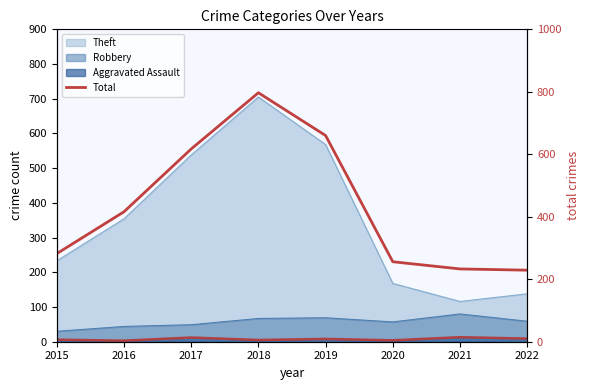

What is the sum of the values at 2018 and 2019?

1457